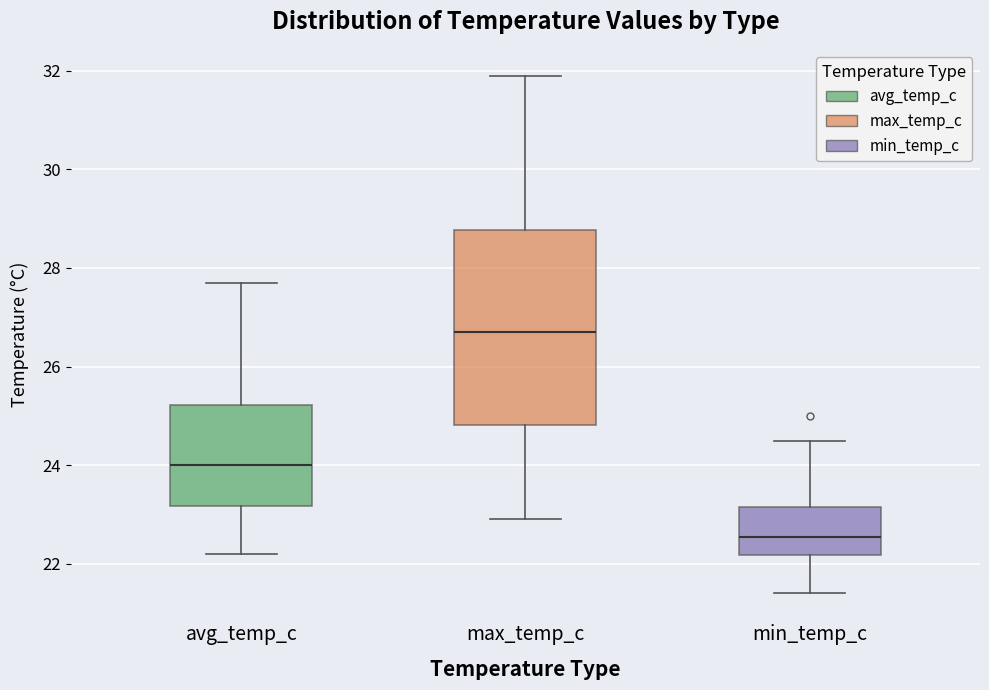

Comparing the boxes themselves (not the whiskers), which one is the tallest?

max_temp_c